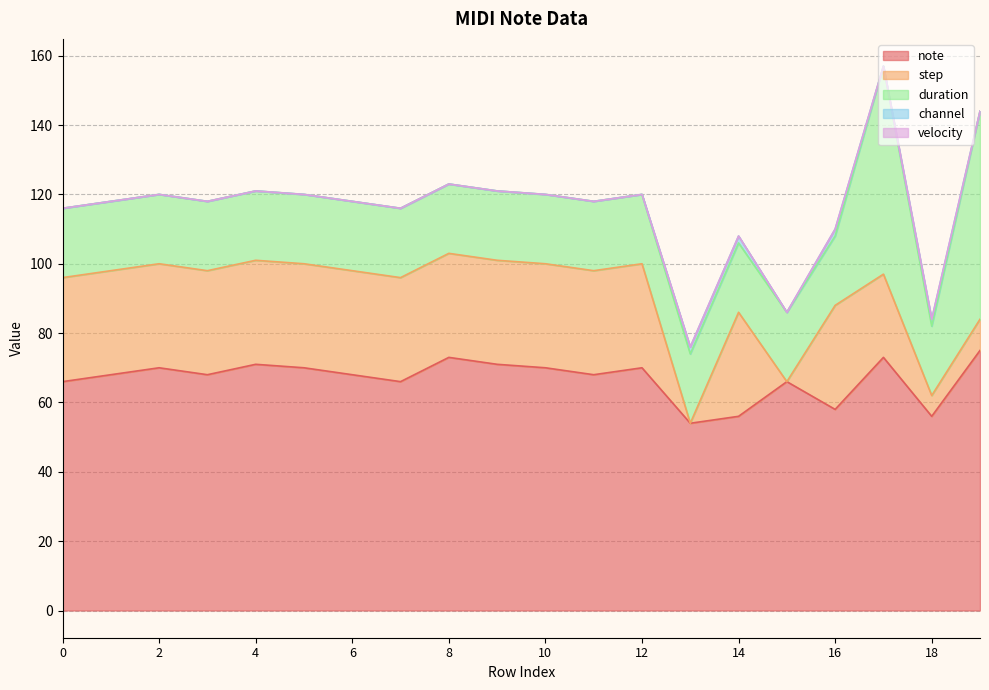

Reading left to right, list all the values displayed in this chart.

note: 0=66	1=68	2=70	3=68	4=71	5=70	6=68	7=66	8=73	9=71	10=70	11=68	12=70	13=54	14=56	15=66	16=58	17=73	18=56	19=75
step: 0=30	1=30	2=30	3=30	4=30	5=30	6=30	7=30	8=30	9=30	10=30	11=30	12=30	13=0	14=30	15=0	16=30	17=24	18=6	19=9
duration: 0=20	1=20	2=20	3=20	4=20	5=20	6=20	7=20	8=20	9=20	10=20	11=20	12=20	13=20	14=20	15=20	16=20	17=60	18=20	19=60
channel: 0=0	1=0	2=0	3=0	4=0	5=0	6=0	7=0	8=0	9=0	10=0	11=0	12=0	13=2	14=2	15=0	16=2	17=0	18=2	19=0
velocity: 0=0	1=0	2=0	3=0	4=0	5=0	6=0	7=0	8=0	9=0	10=0	11=0	12=0	13=0	14=0	15=0	16=0	17=0	18=0	19=0